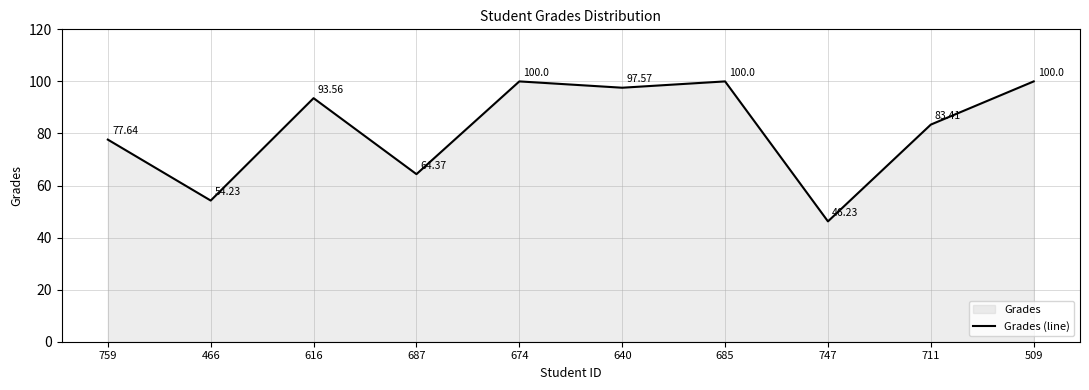

Between 711 and 747, which is larger?

711